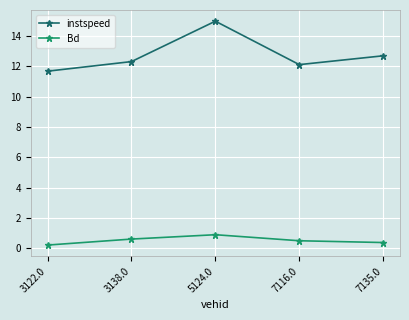

How many Bd values are between 0 and 1?

5